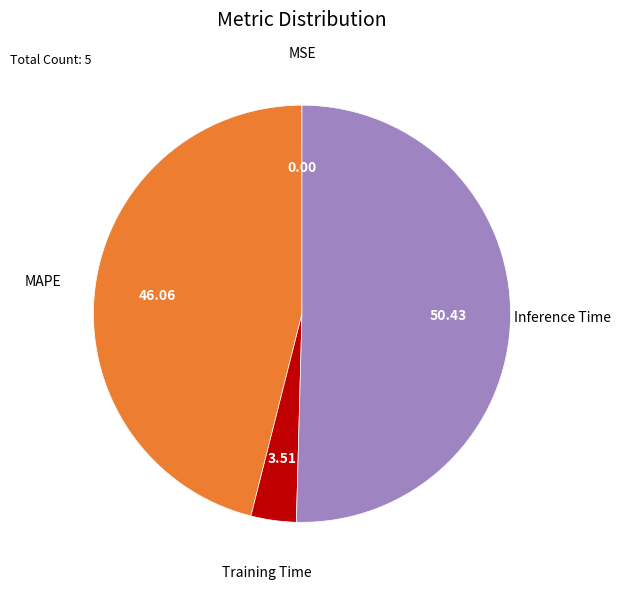

Is there any slice that represents more than half of the pie?

Yes